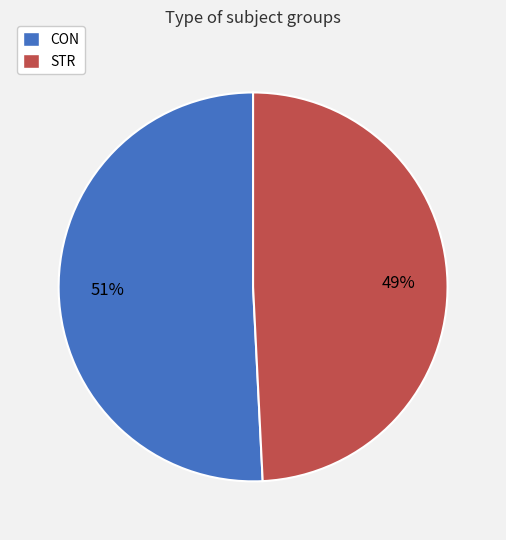

The STR slice represents 35% of the pie. True or false?

False